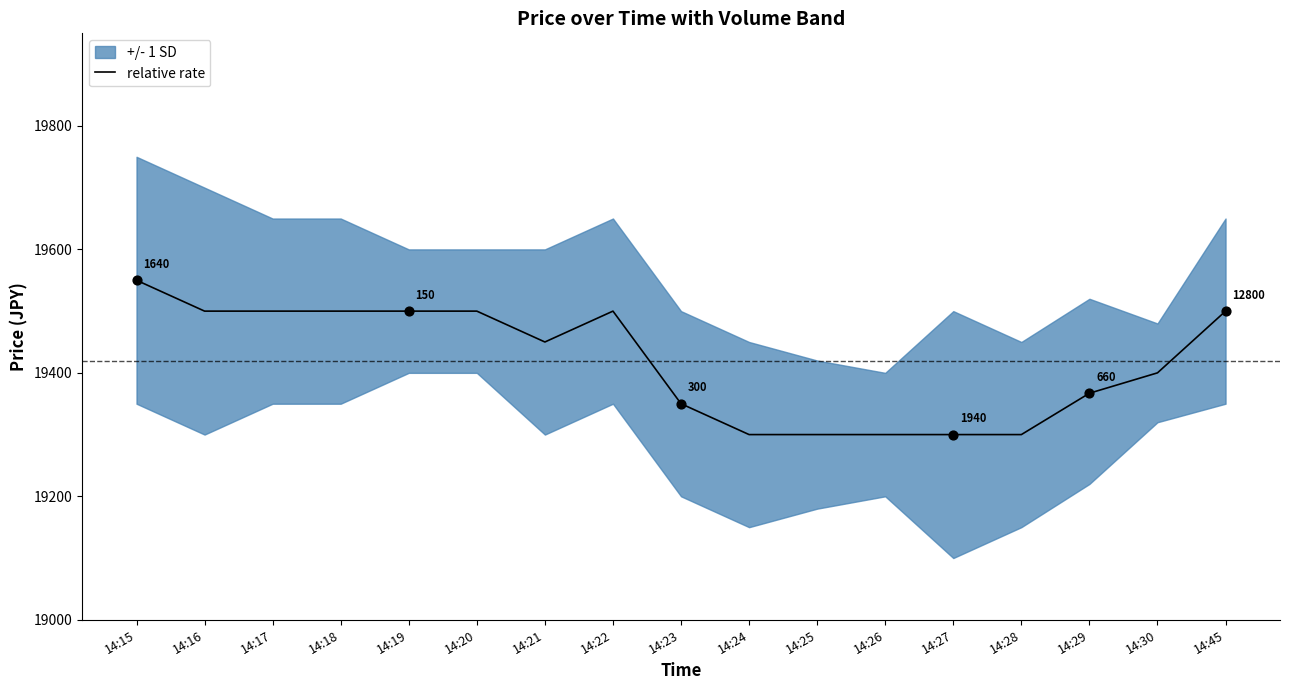

What is the change in value from 14:19 to 14:21?

-50